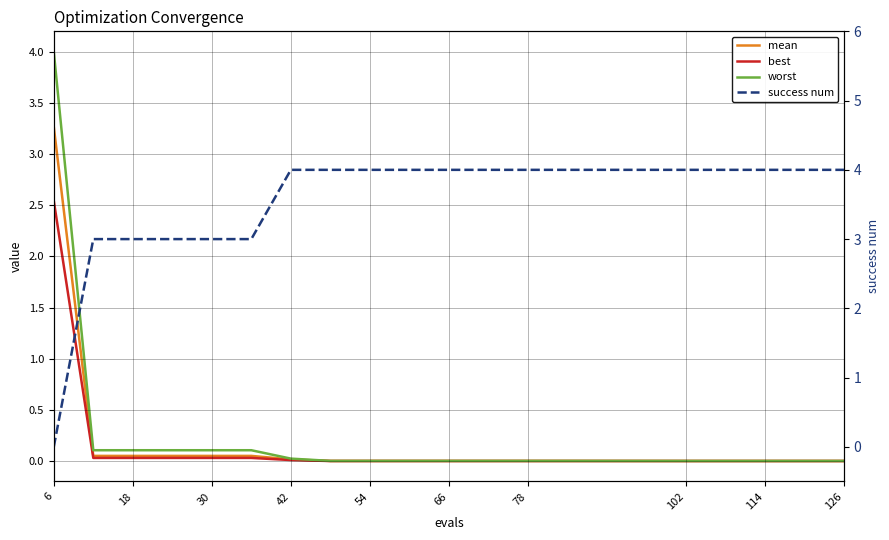

Does the chart display data point markers on the line(s)?

No